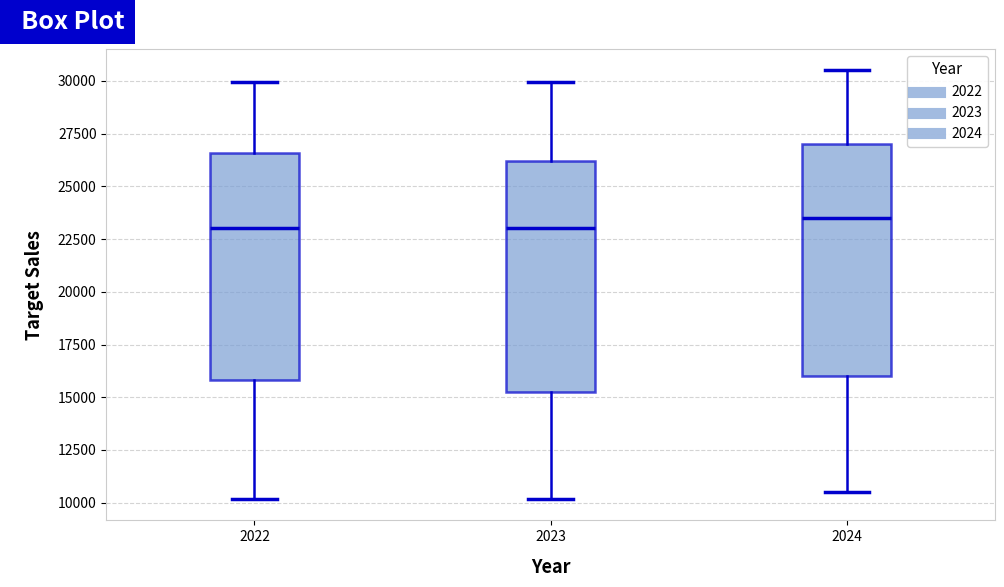

Reading left to right, read every box against the y-axis: the position of its median line, the range the box covers, and the ends of its whiskers. The values are not printed on the chart, so give them approximately, as read against the axis.

2022: median 23000, box 16000 to 26500, whiskers 10000 to 30000
2023: median 23000, box 15000 to 26000, whiskers 10000 to 30000
2024: median 23500, box 16000 to 27000, whiskers 10500 to 30500